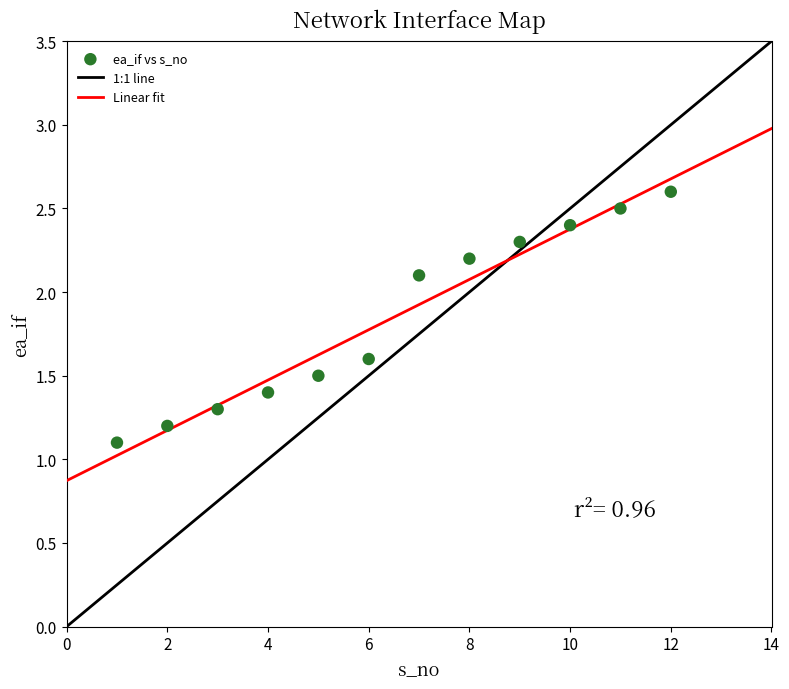

What is the range of X values (max minus min)?

11.0